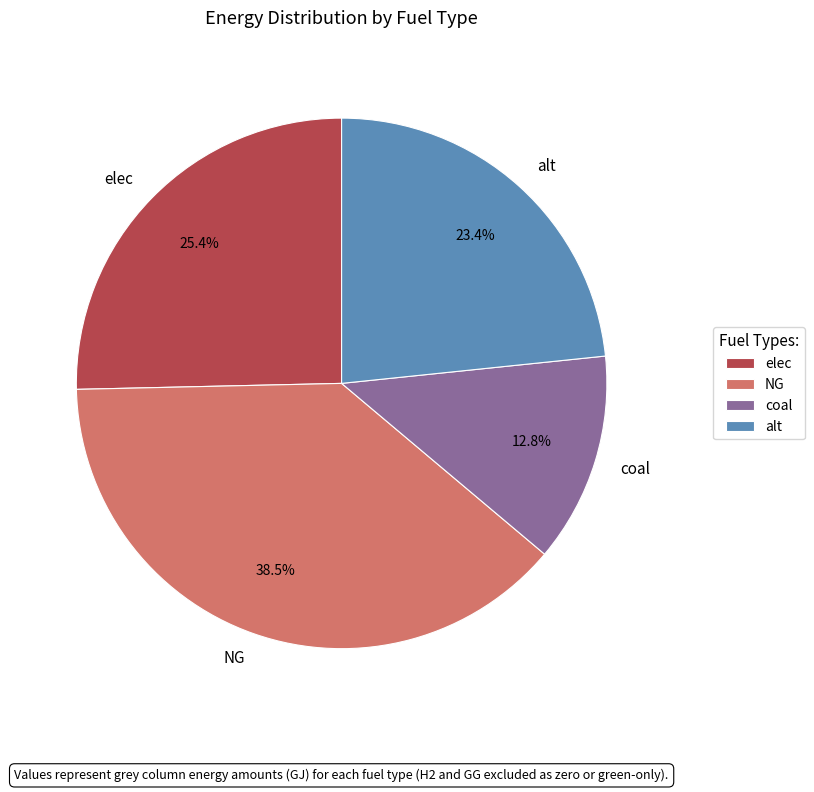

True or false: alt accounts for 29% of the total.

False